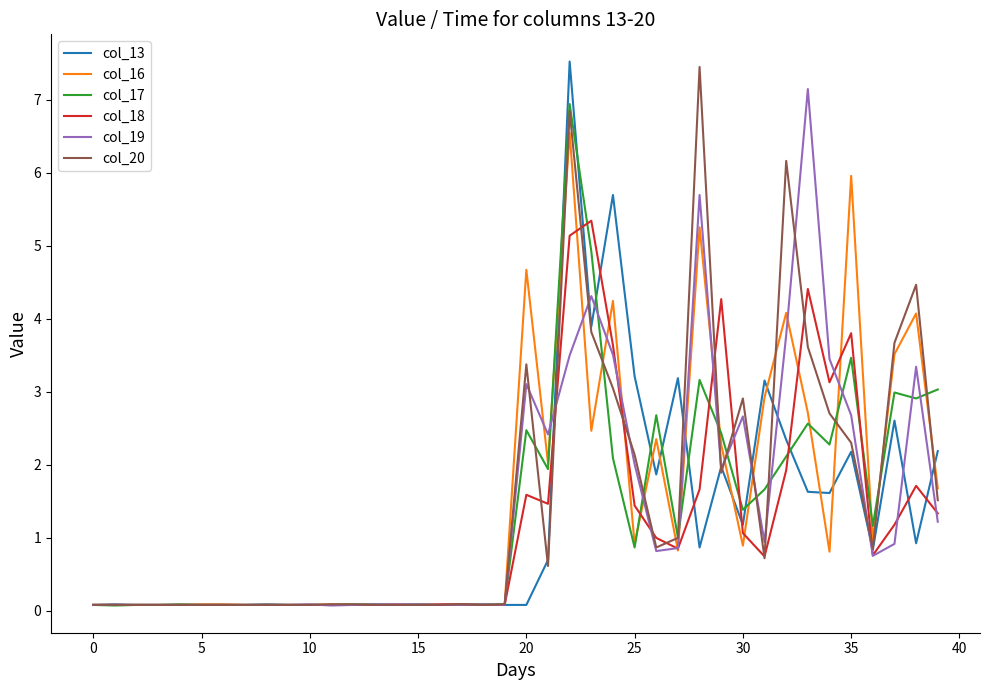

How many categories are shown in the chart?

40